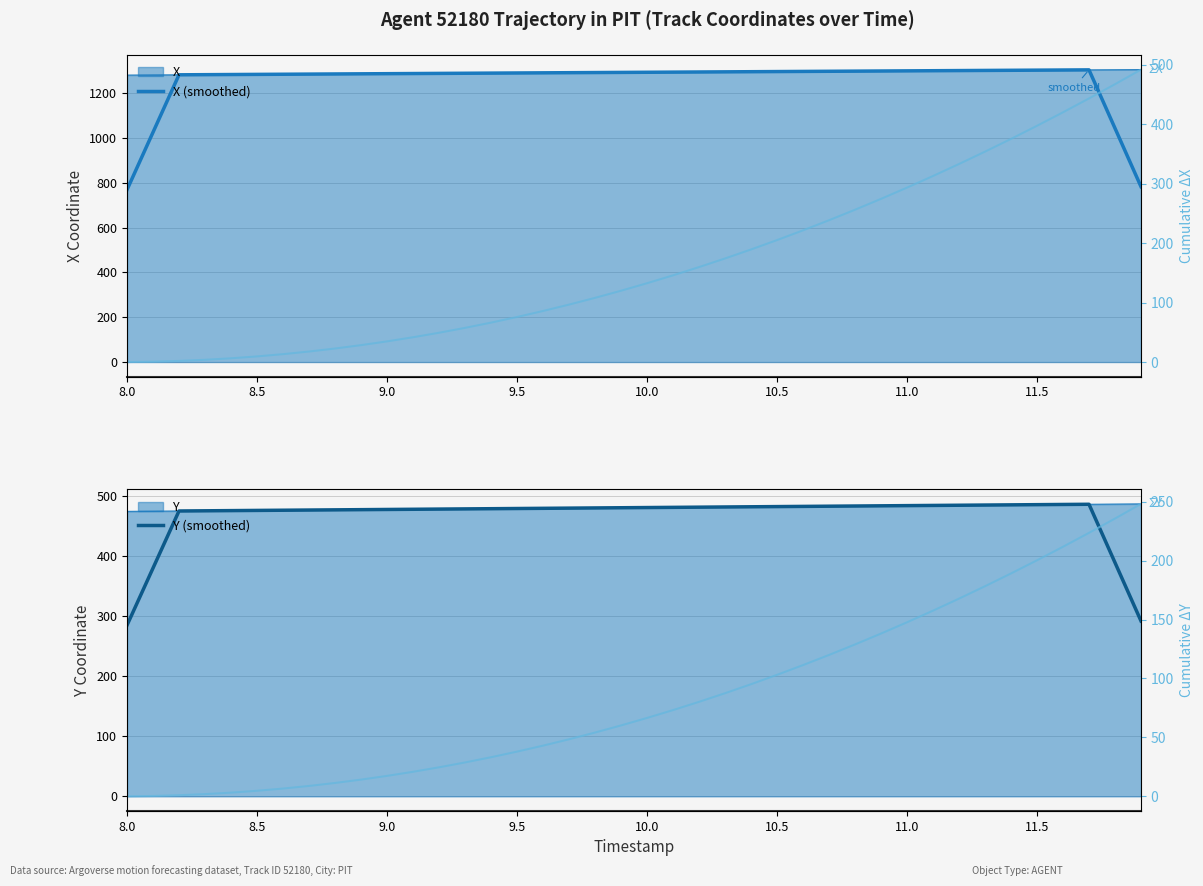

How many categories are shown in the chart?

40